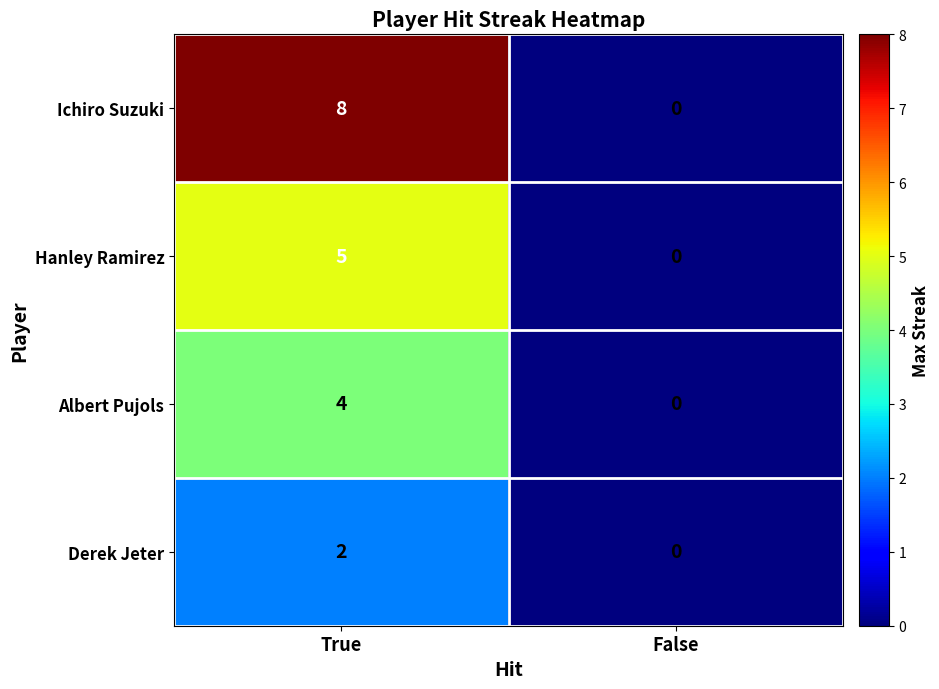

Which series has the widest spread of values?

Ichiro Suzuki